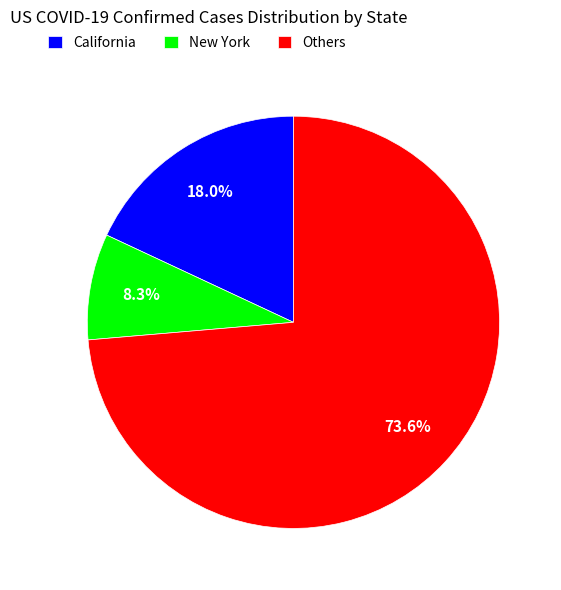

How many slices are in this pie chart?

3